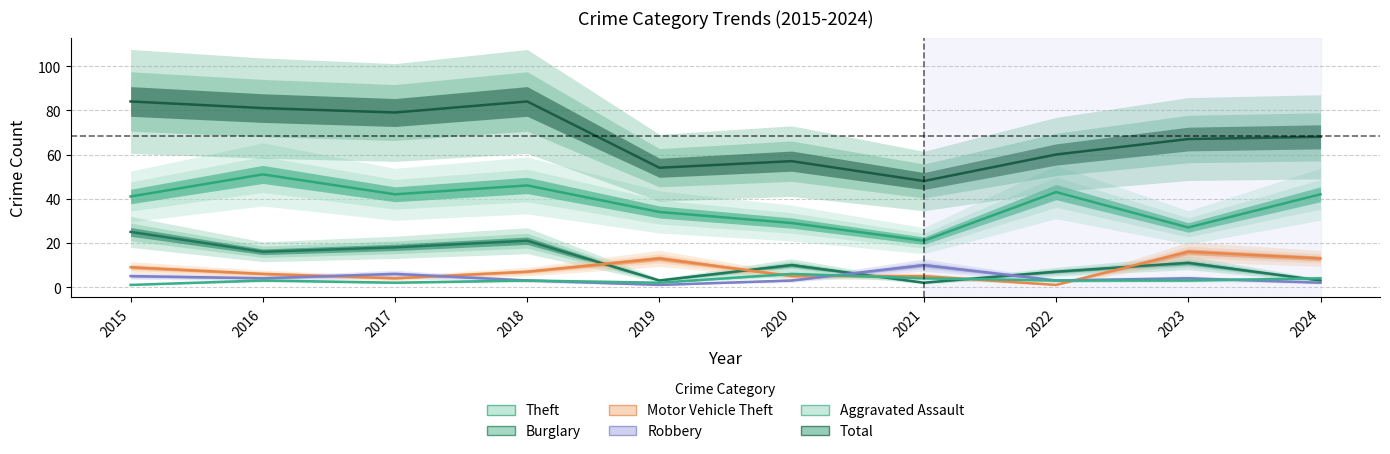

Reading left to right, list all the values displayed in this chart.

Theft: 41	51	42	46	34	29	21	43	27	42
Burglary: 25	16	18	21	3	10	2	7	11	3
Motor Vehicle Theft: 9	6	4	7	13	5	5	1	16	13
Robbery: 5	4	6	3	1	3	10	3	4	2
Aggravated Assault: 1	3	2	3	2	6	4	3	3	4
Total: 84	81	79	84	54	57	48	60	67	68